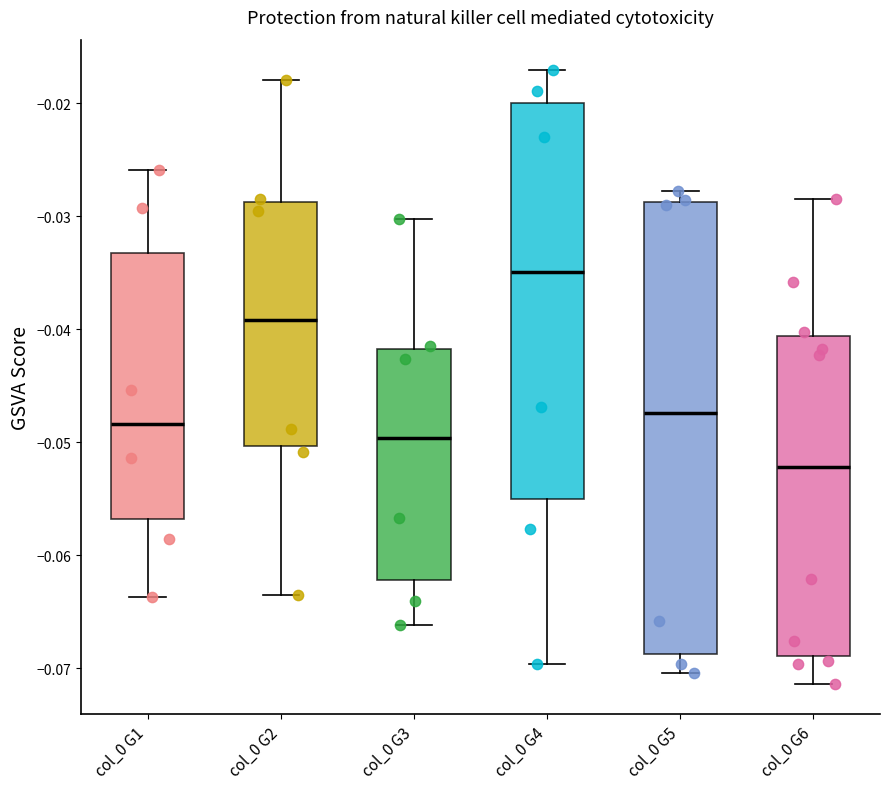

Which box has the highest median line?

col_0 G4